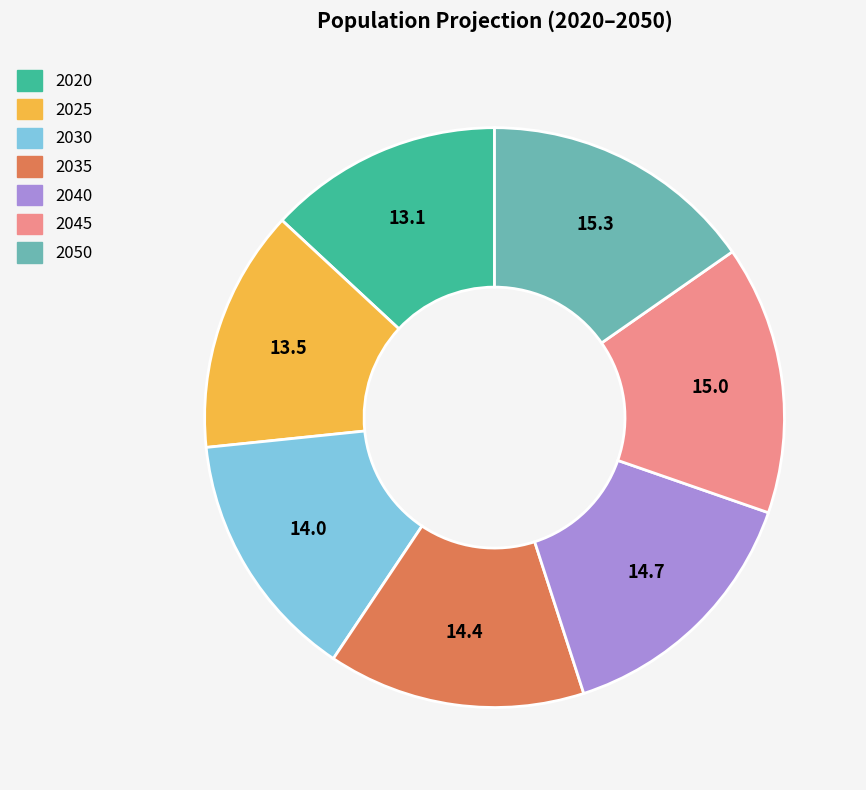

Is there any slice that represents more than half of the pie?

No